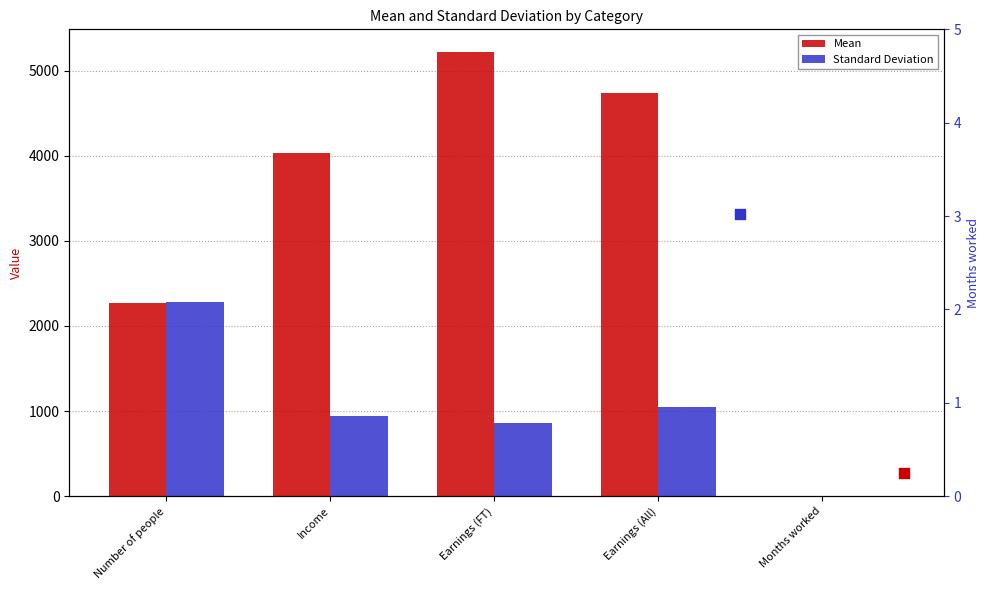

Which series has the largest Y range (max minus min)?

Mean